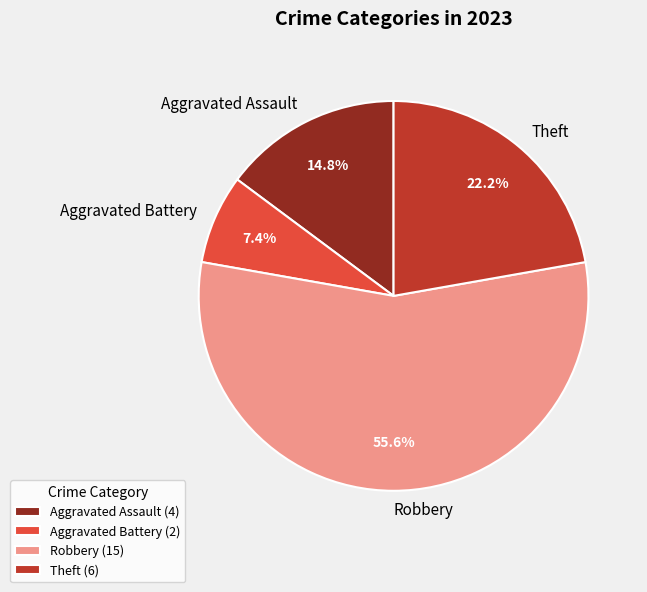

Is the sum of Aggravated Assault and Theft greater than half?

No